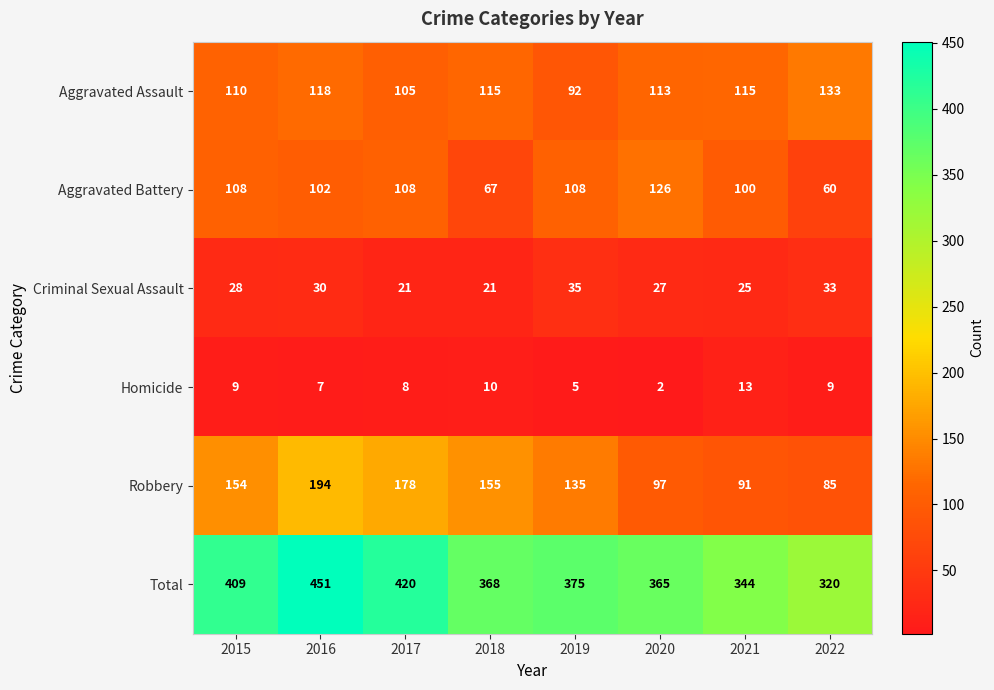

True or false: Total has a value of 230 at 2021.

False